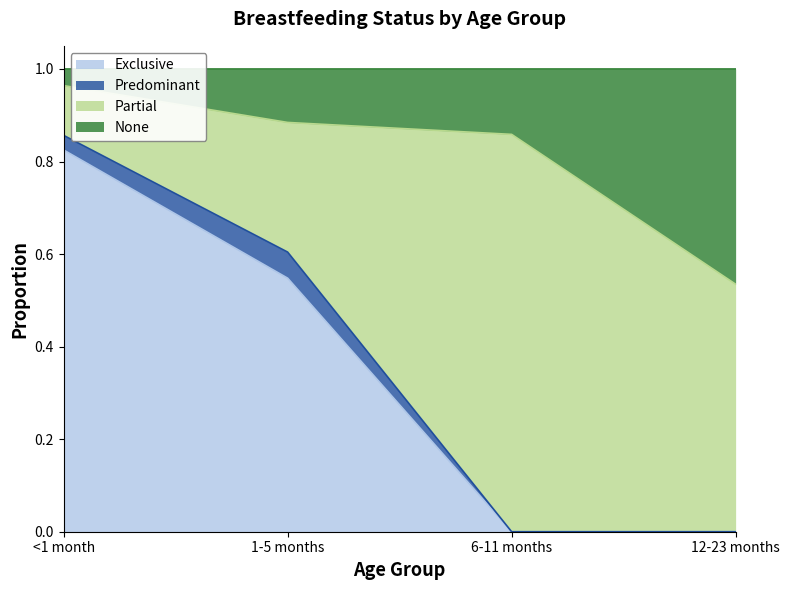

What is the total value across all series at 12-23 months?

1.0